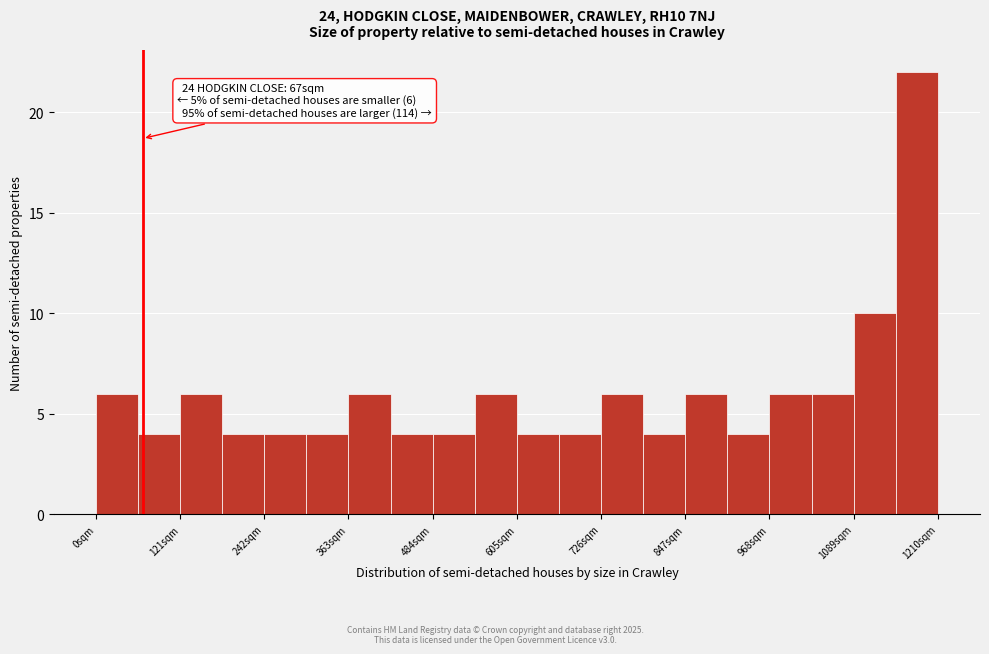

Read against the x-axis, roughly where is the centre of the tallest bar?

1180